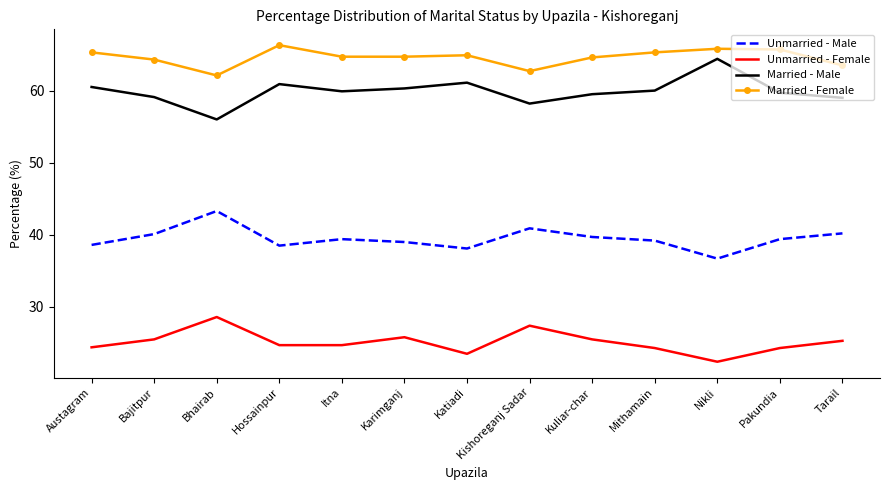

What is the difference between the maximum and minimum values in the Married - Female series?

4.2